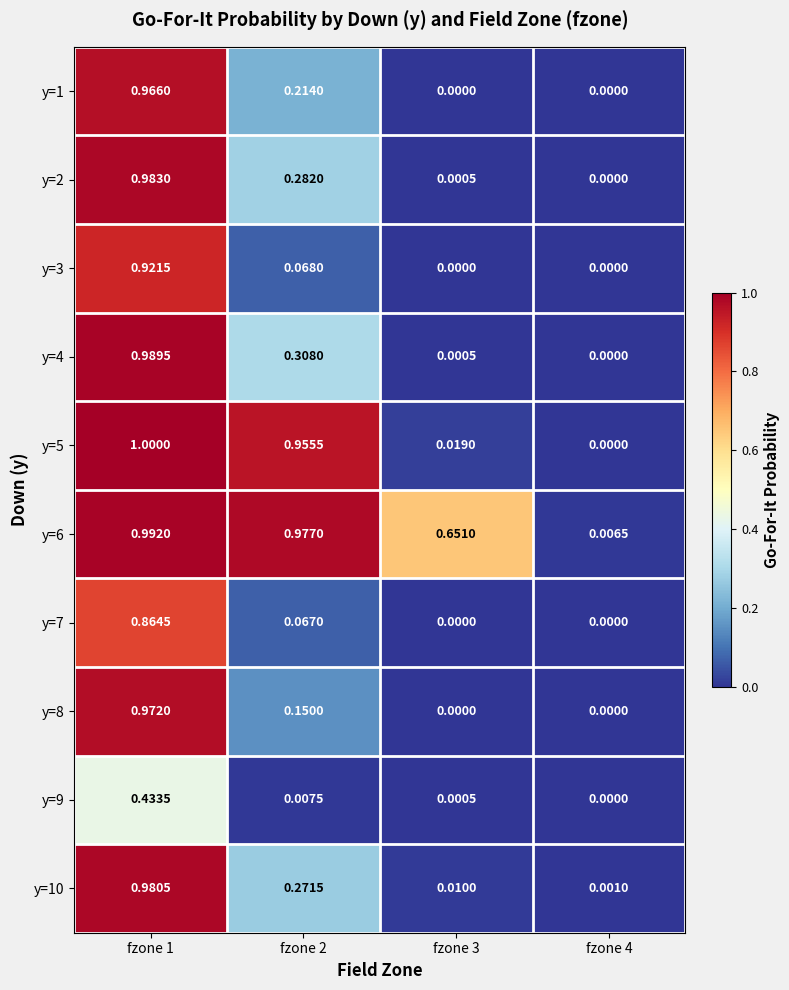

What is the difference between the highest and lowest values at fzone 3?

0.7